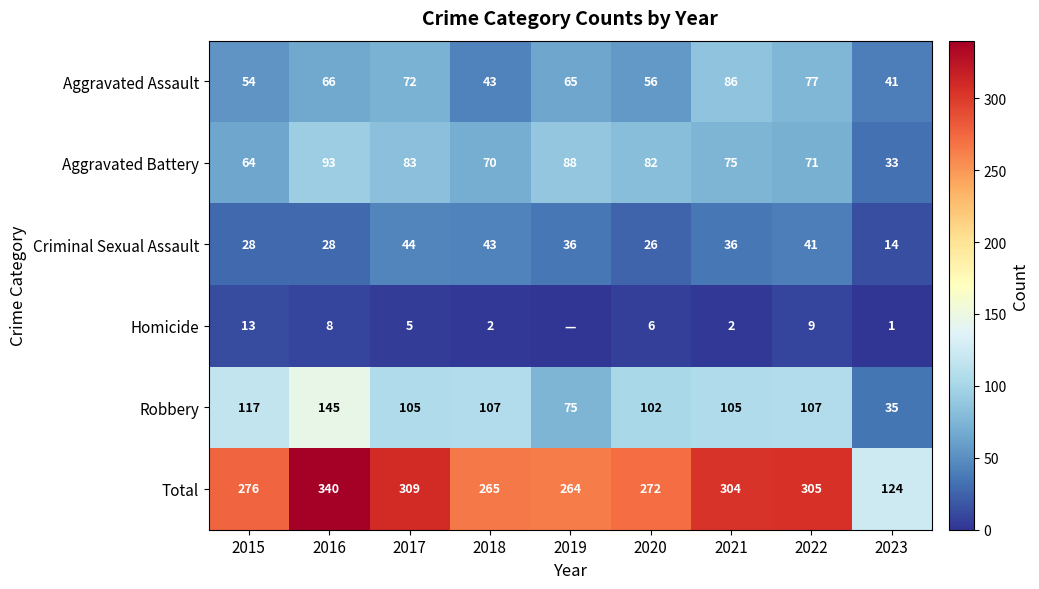

What is the difference between the second highest and second lowest values in the Aggravated Battery series?

24